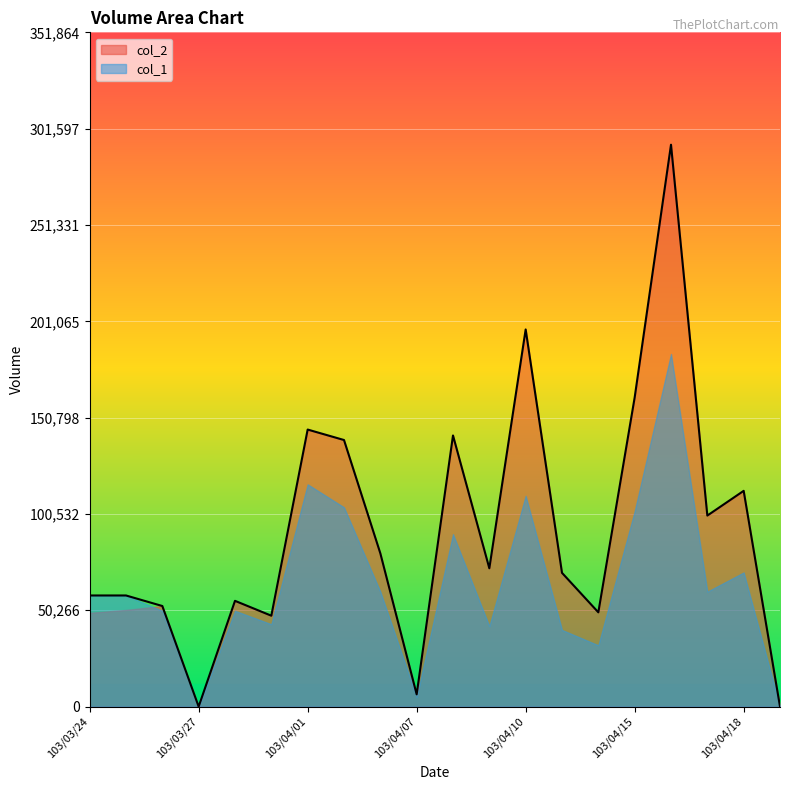

Which has a higher value, 103/04/15 or 103/04/11?

103/04/15